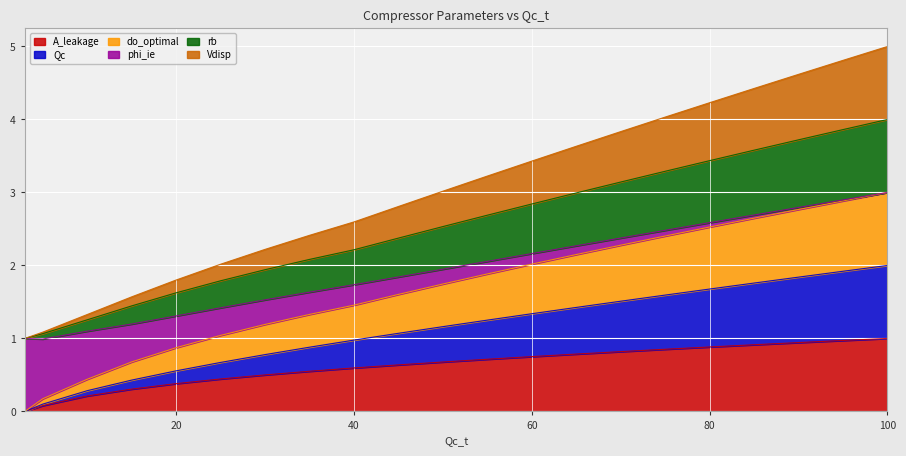

True or false: rb and A_leakage intersect in this chart.

False